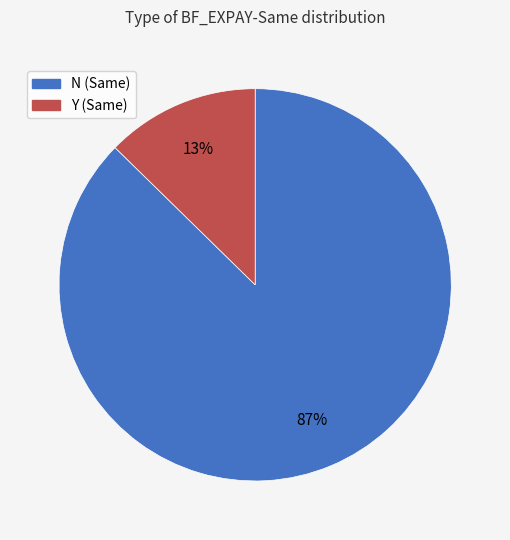

Do Y and N together represent more than half of the pie?

Yes